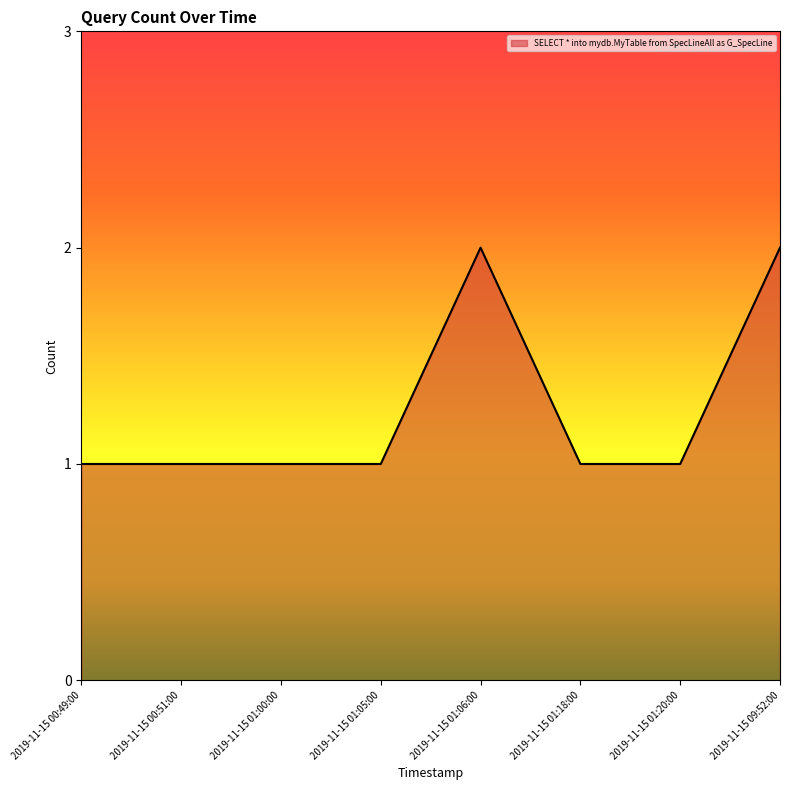

What value does the data have at 2019-11-15 01:00:00?

1